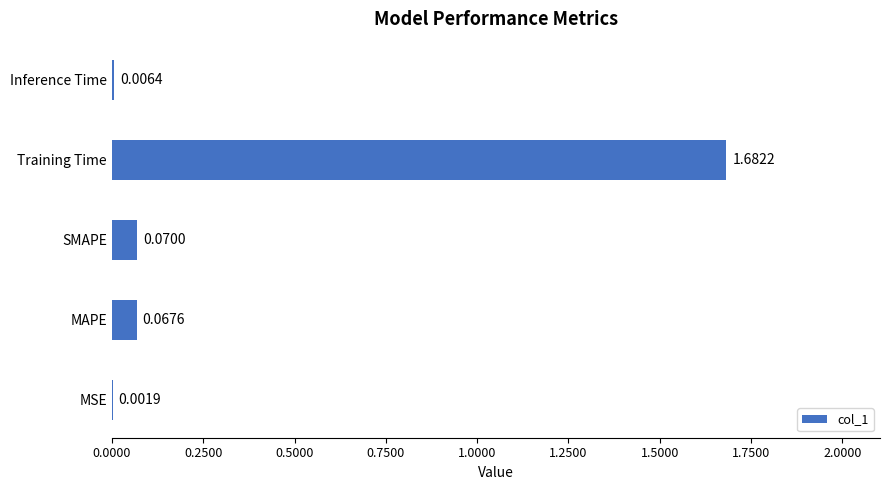

What is the change in value from MSE to Training Time?

+1.7